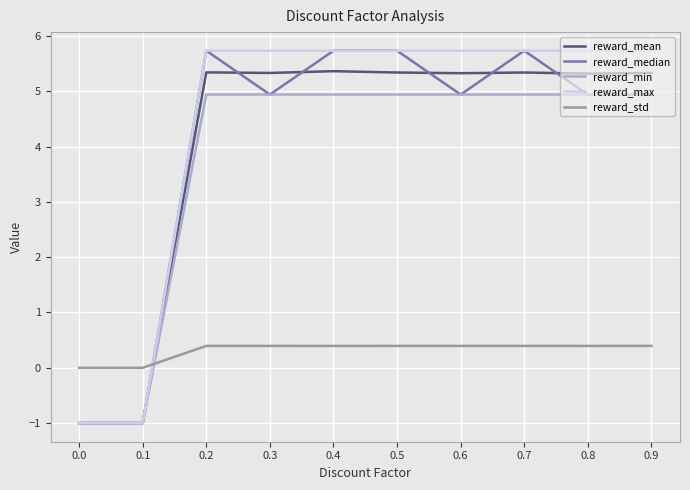

Read the reward_median value at 0.3.

4.9